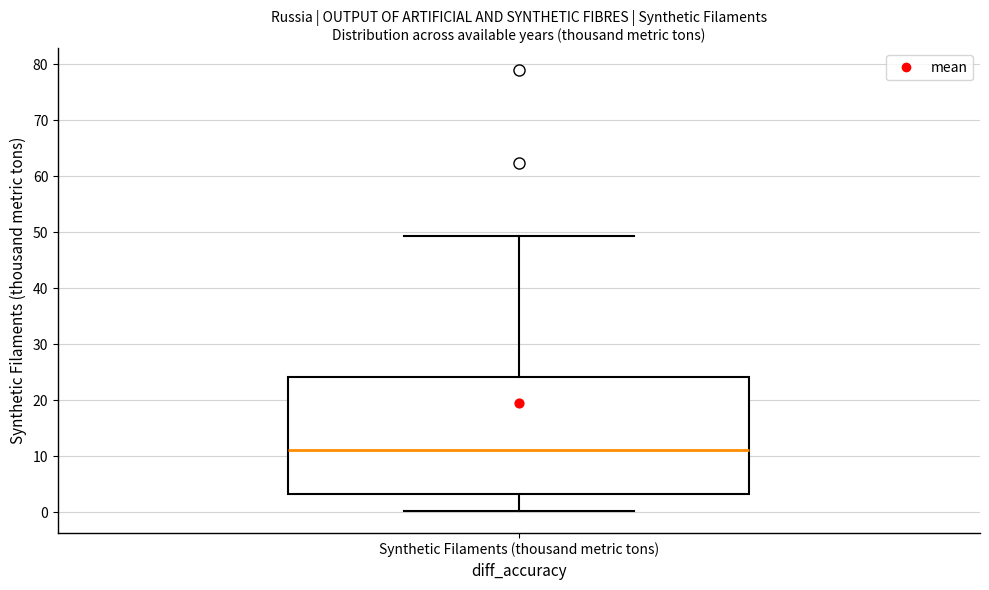

Transcribe this box plot: give where the median line is, the range the box spans, and where the two whiskers end, as read against the y-axis. The values are not printed on the chart, so give them approximately, as read against the axis.

median 11, box 3 to 24, whiskers 0 to 49